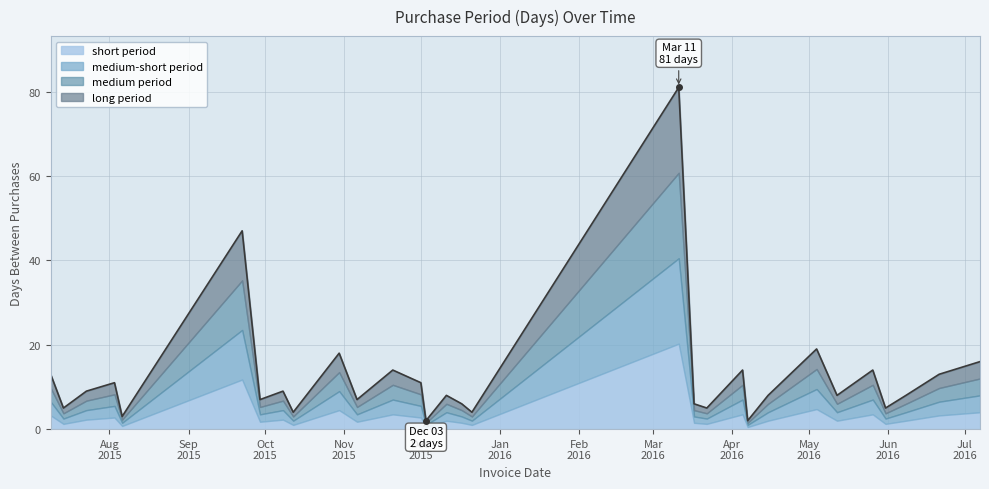

What is the sum of the values at 2016-03-11 and 2015-12-03?

83